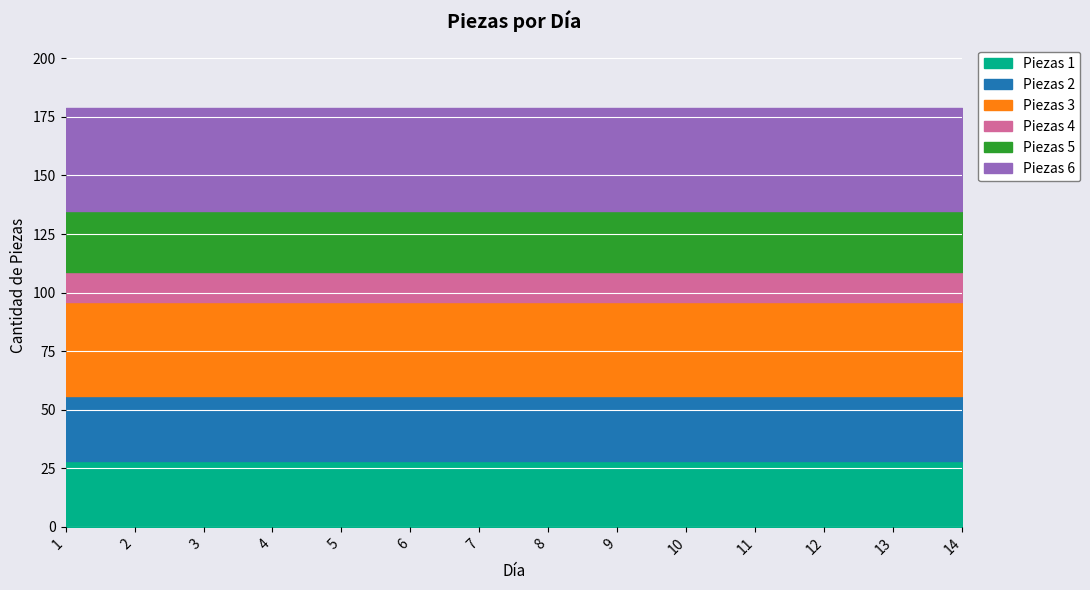

At 9, list the series in order from largest to smallest.

Piezas 6, Piezas 3, Piezas 1, Piezas 2, Piezas 5, Piezas 4